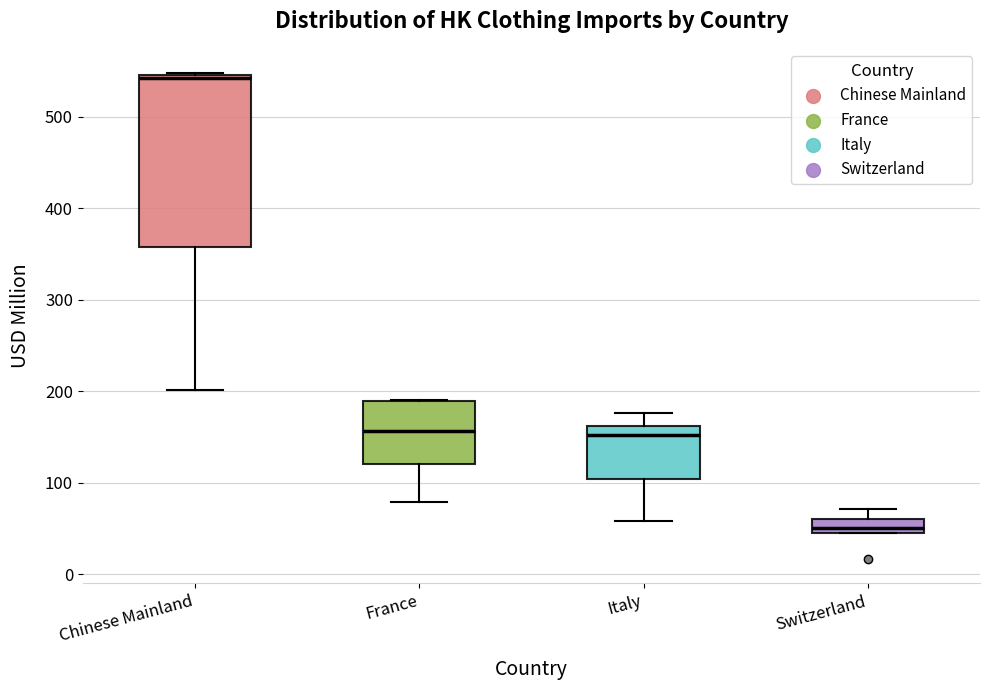

Reading left to right, read every box against the y-axis: the position of its median line, the range the box covers, and the ends of its whiskers. The values are not printed on the chart, so give them approximately, as read against the axis.

Chinese Mainland: median 540, box 360 to 550, whiskers 200 to 550
France: median 160, box 120 to 190, whiskers 80 to 190
Italy: median 150, box 100 to 160, whiskers 60 to 180
Switzerland: median 50, box 40 to 60, whiskers 40 to 70